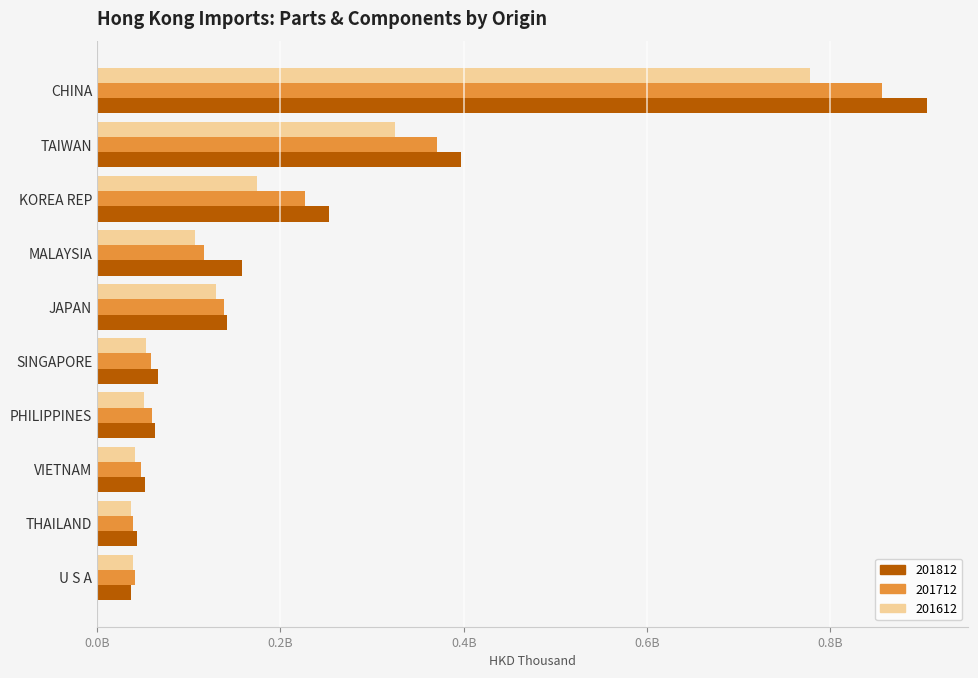

Reading right to left, extract all data points from this chart.

201712: U S A=41259517.1	THAILAND=39072543.2	VIETNAM=47558698.0	PHILIPPINES=60011934.0	SINGAPORE=58260029.2	JAPAN=138123871.8	MALAYSIA=116865596.6	KOREA REP=227094514.3	TAIWAN=370290499.7	CHINA=856047287.4
201612: U S A=39012356.2	THAILAND=36930089.5	VIETNAM=41128233.9	PHILIPPINES=51463566.4	SINGAPORE=53317717.2	JAPAN=129811791.2	MALAYSIA=106509623.7	KOREA REP=174390948.7	TAIWAN=324995505.6	CHINA=777218070.5
201812: U S A=36755867.1	THAILAND=43443955.2	VIETNAM=51704063.9	PHILIPPINES=63648968.0	SINGAPORE=66471839.9	JAPAN=141568667.2	MALAYSIA=158285335.2	KOREA REP=253212647.8	TAIWAN=397438770.2	CHINA=905198740.6